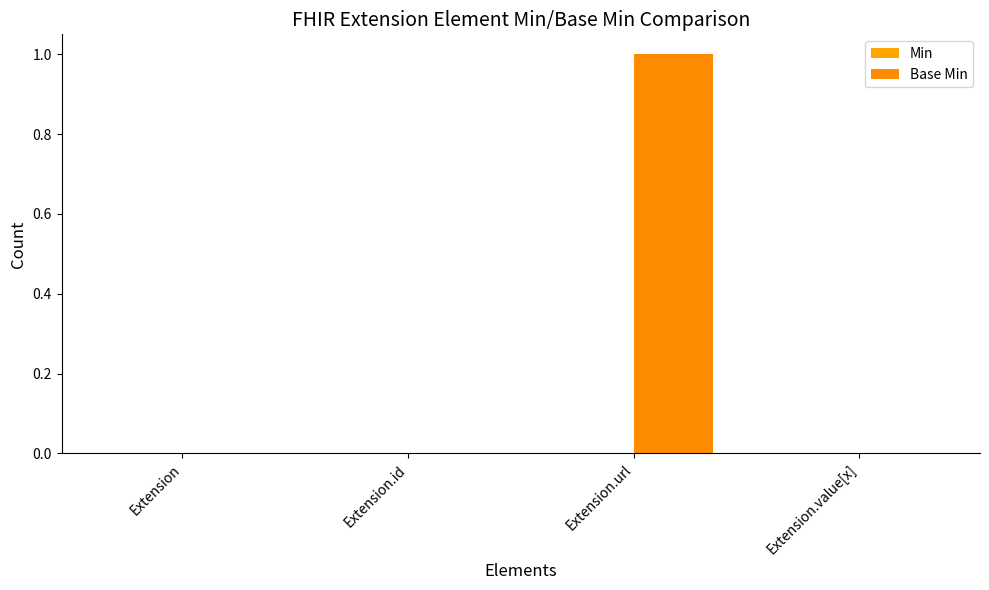

Are the bars horizontal?

No